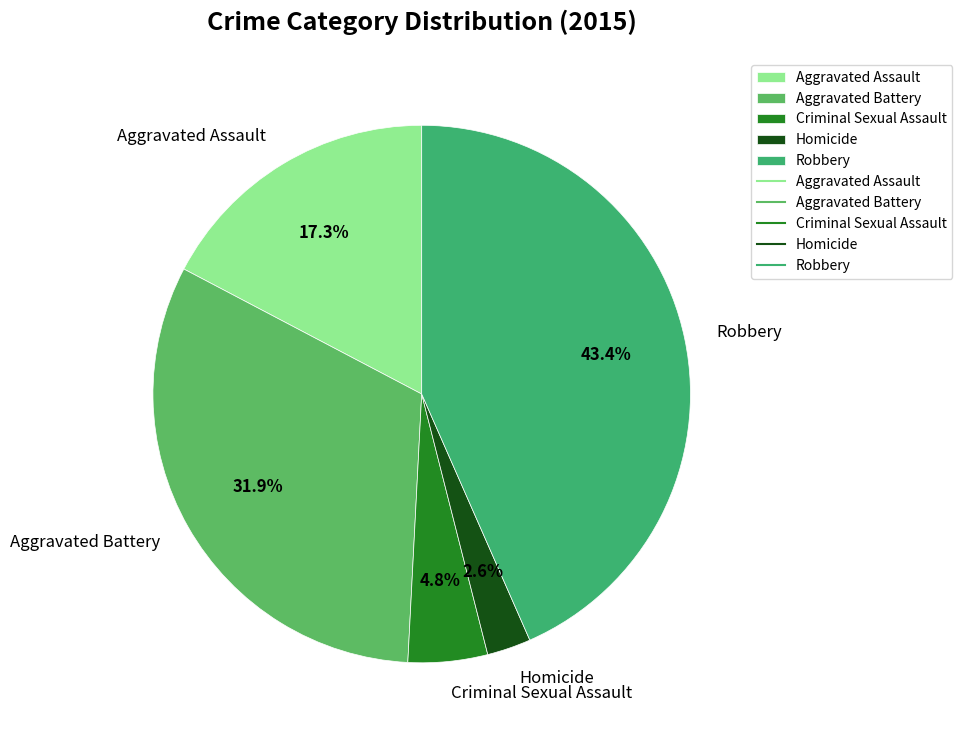

Rank the categories by value from lowest to highest.

Homicide, Criminal Sexual Assault, Aggravated Assault, Aggravated Battery, Robbery